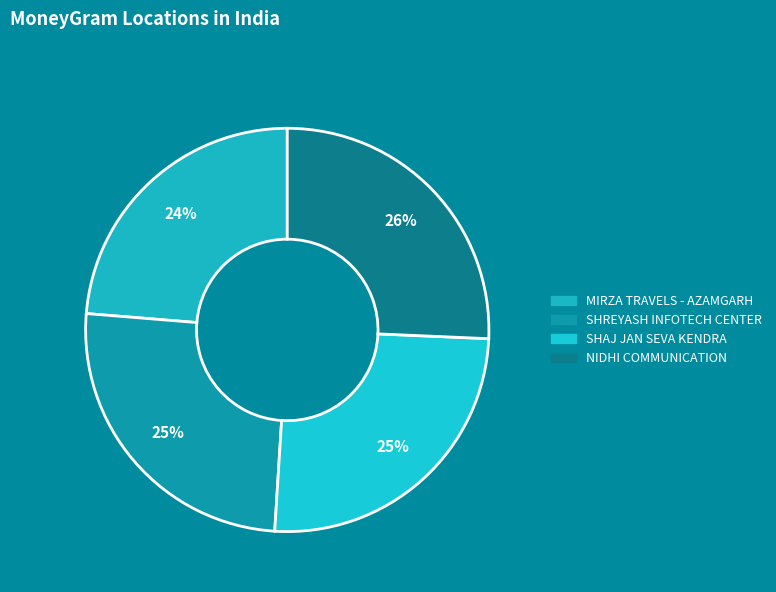

To the nearest percent, what is the difference between the SHREYASH INFOTECH CENTER and MIRZA TRAVELS - AZAMGARH slice percentages?

2%